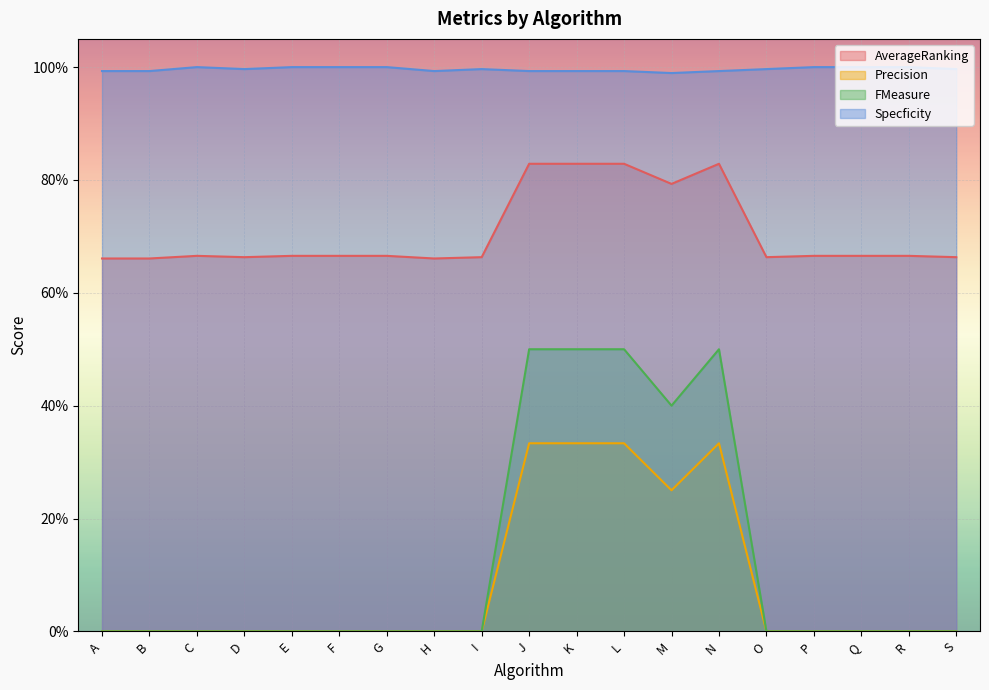

Count the number of categories in the chart.

19